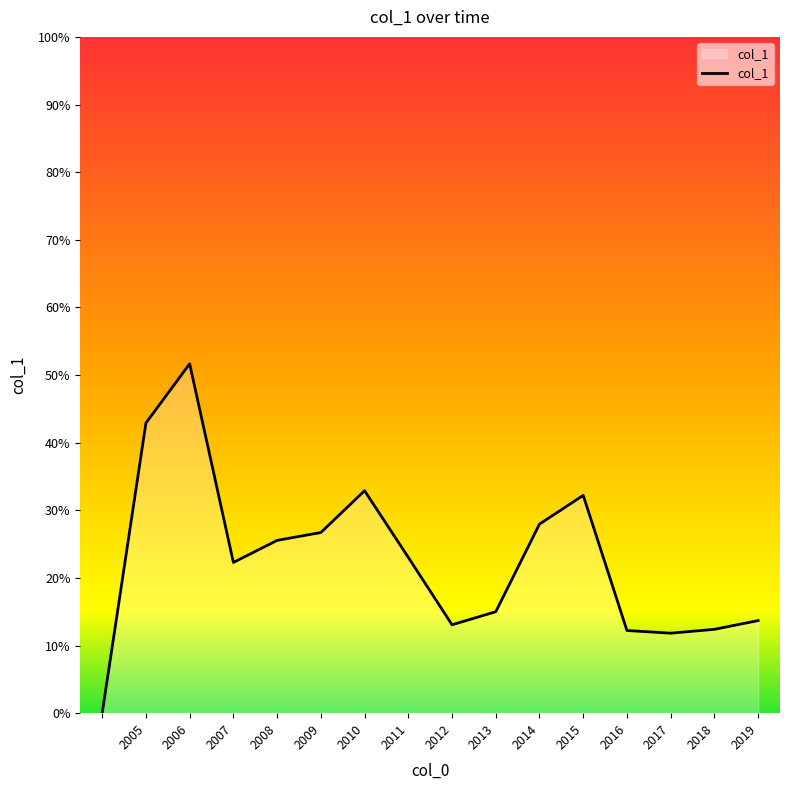

True or false: there are more than 2 points higher than both neighbors.

True